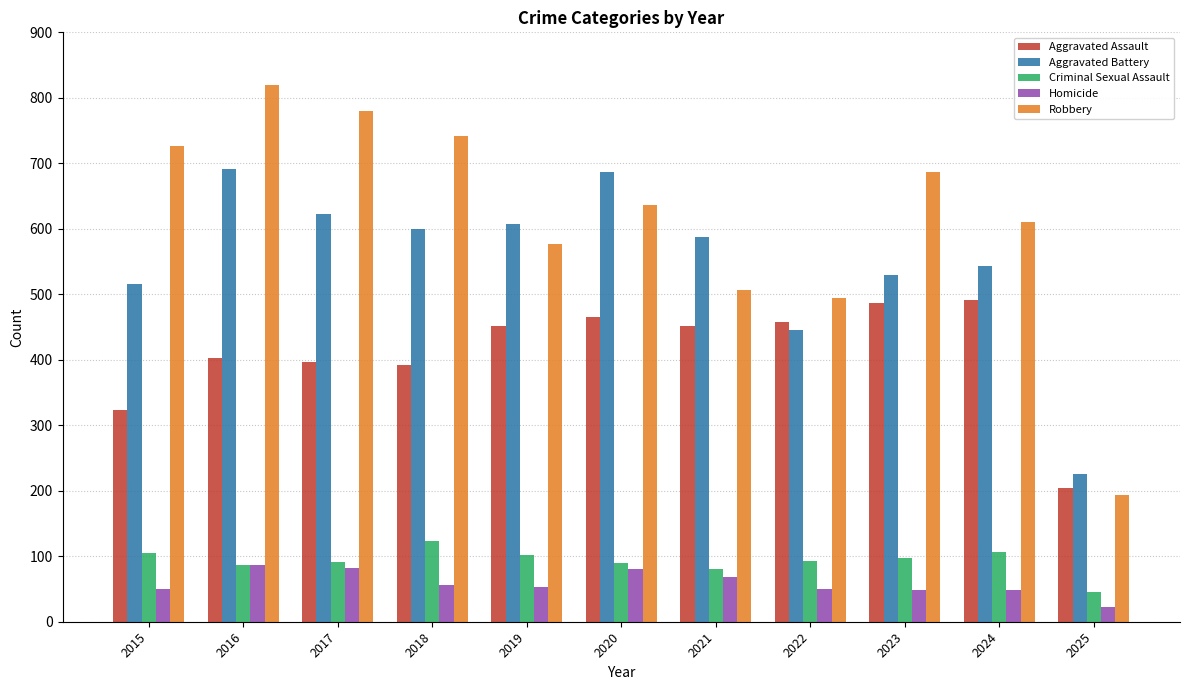

Between 2015 and 2022, which series saw the biggest shift?

Robbery